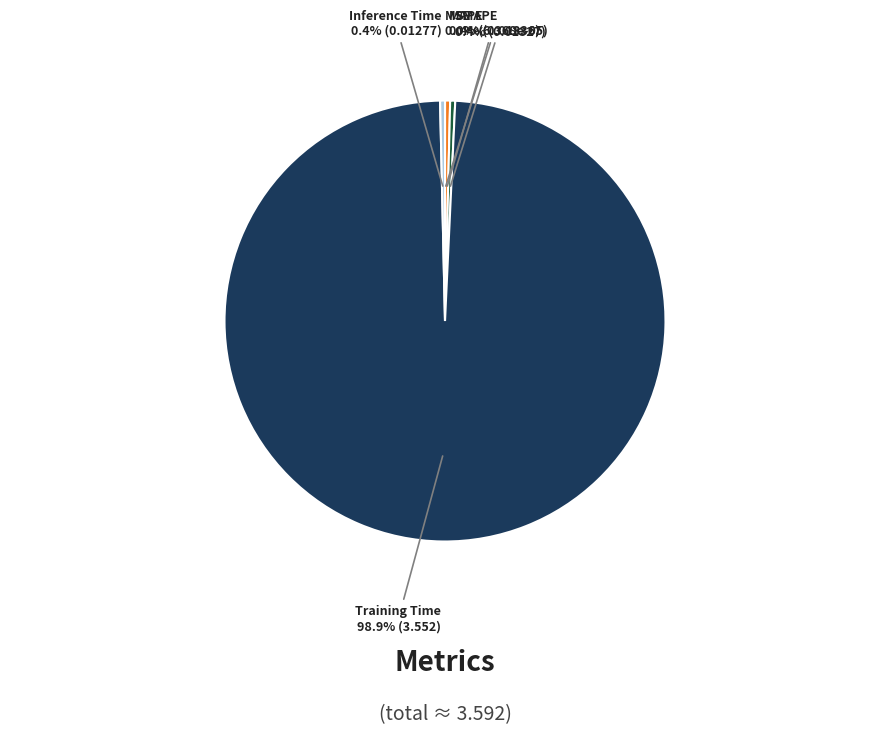

Is there any slice that represents more than half of the pie?

Yes